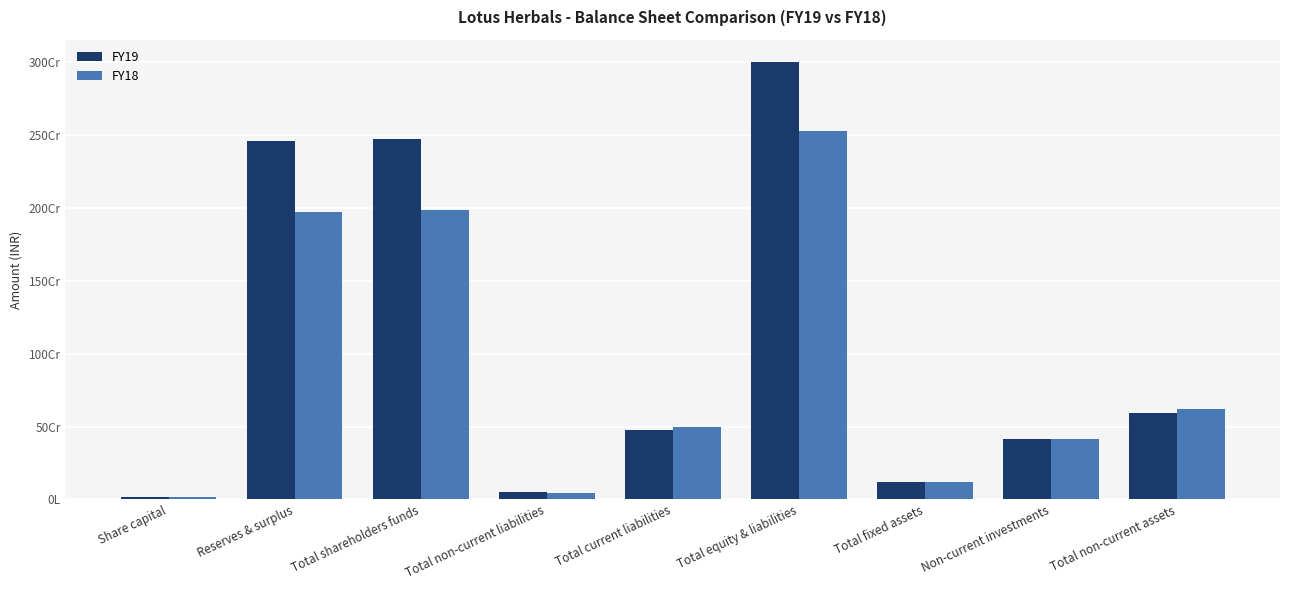

What is the label of the 1st bar from the left?

Share capital